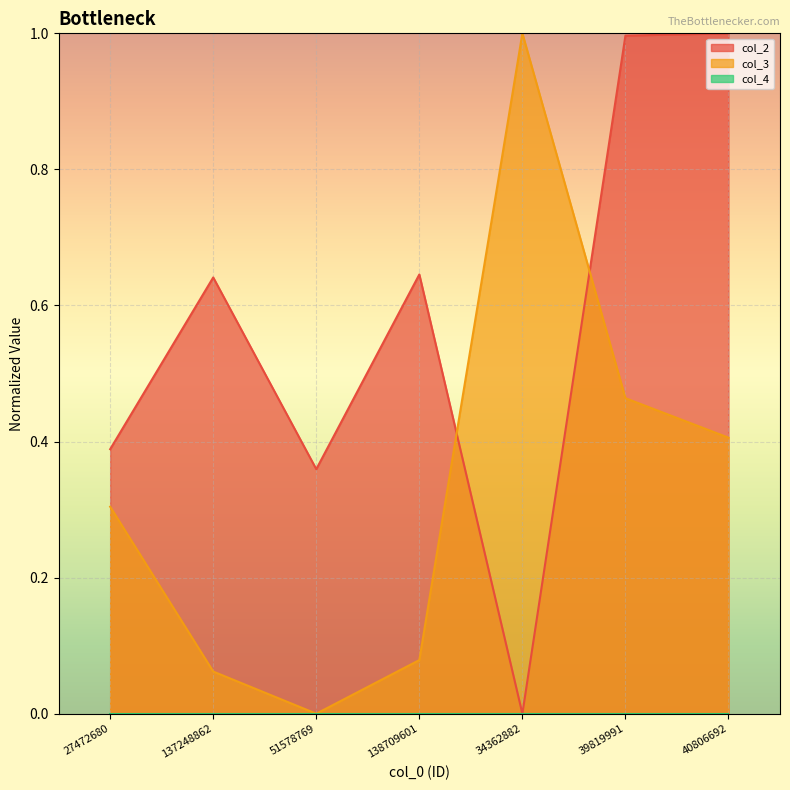

Reading left to right, transcribe all the data shown in this chart.

col_2: 27472680=0.4	137248862=0.6	51578769=0.4	138709601=0.6	34362882=0.0	39819991=1.0	40806692=1.0
col_3: 27472680=0.3	137248862=0.1	51578769=0.0	138709601=0.1	34362882=1.0	39819991=0.5	40806692=0.4